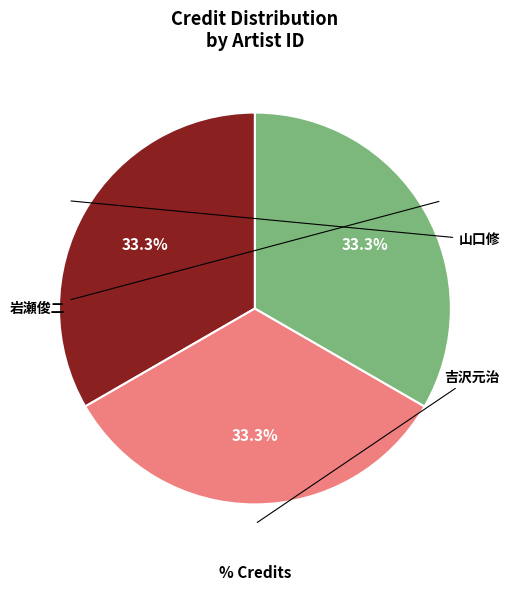

Is there any slice that represents more than half of the pie?

No